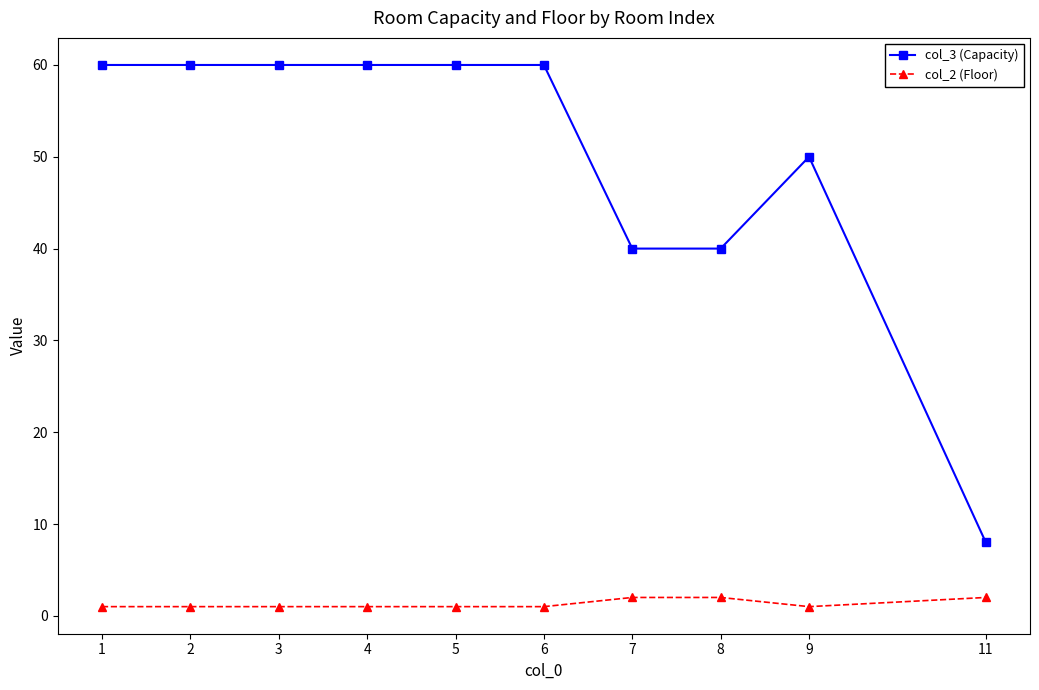

Is the value of col_3 (Capacity) at 3 greater than the value of col_2 (Floor) at 8?

Yes